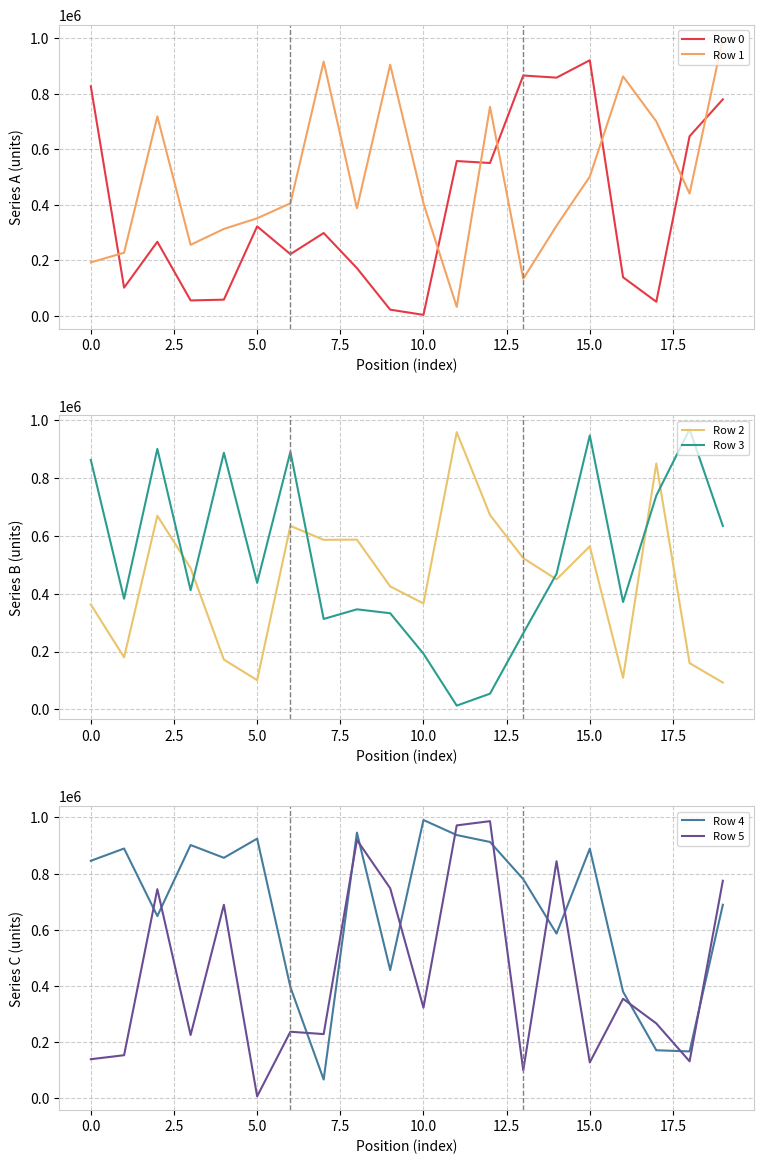

What is the average value of the Row 3 series?

520860